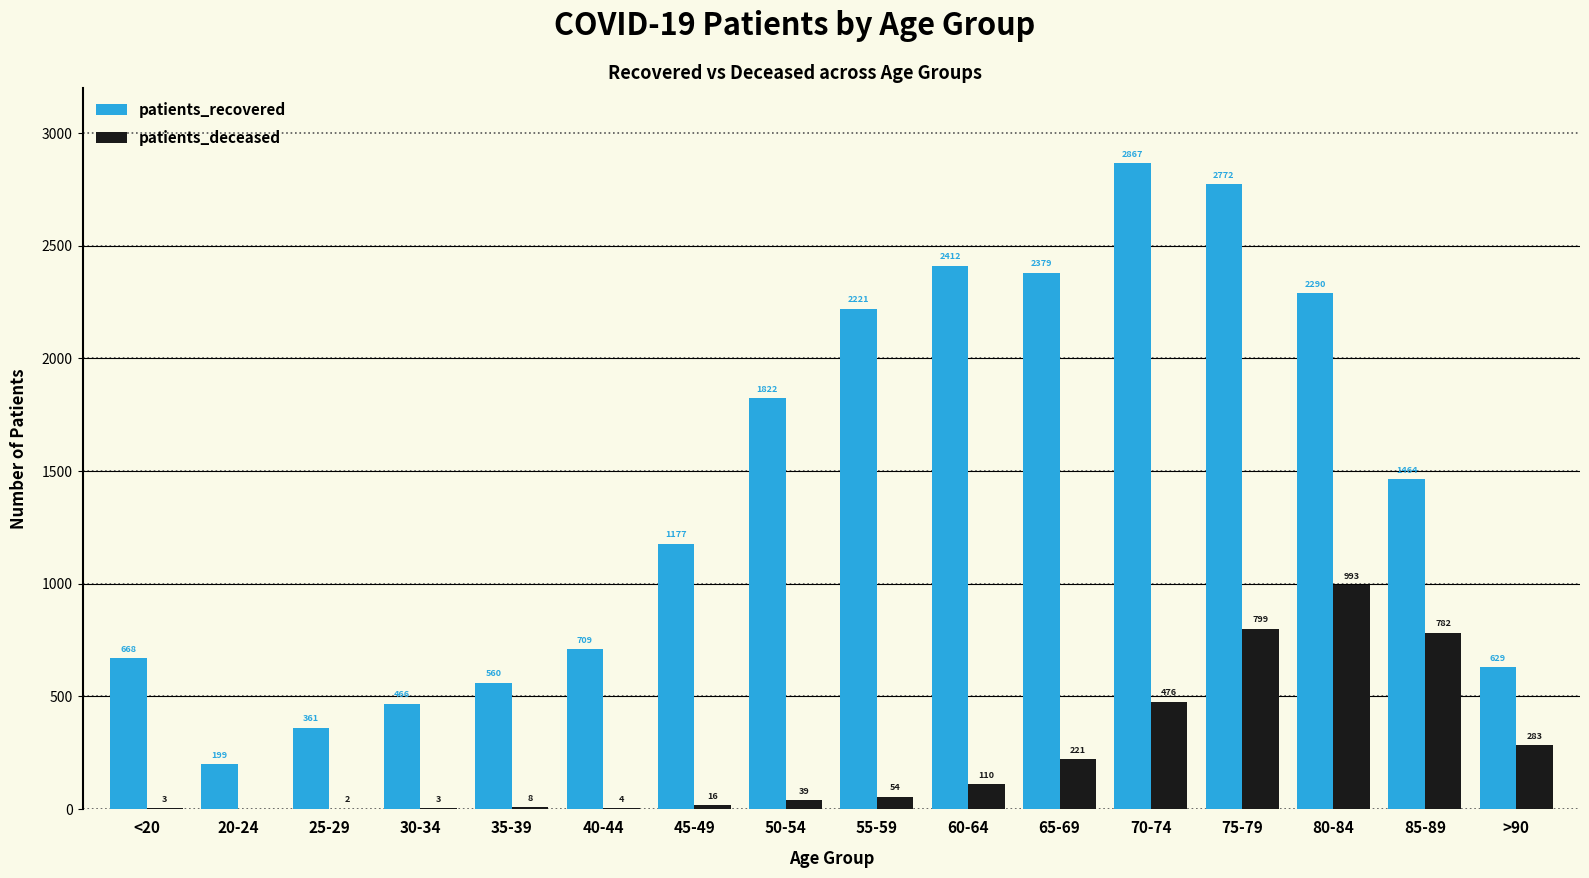

What is the sum of all patients_recovered values?

22996